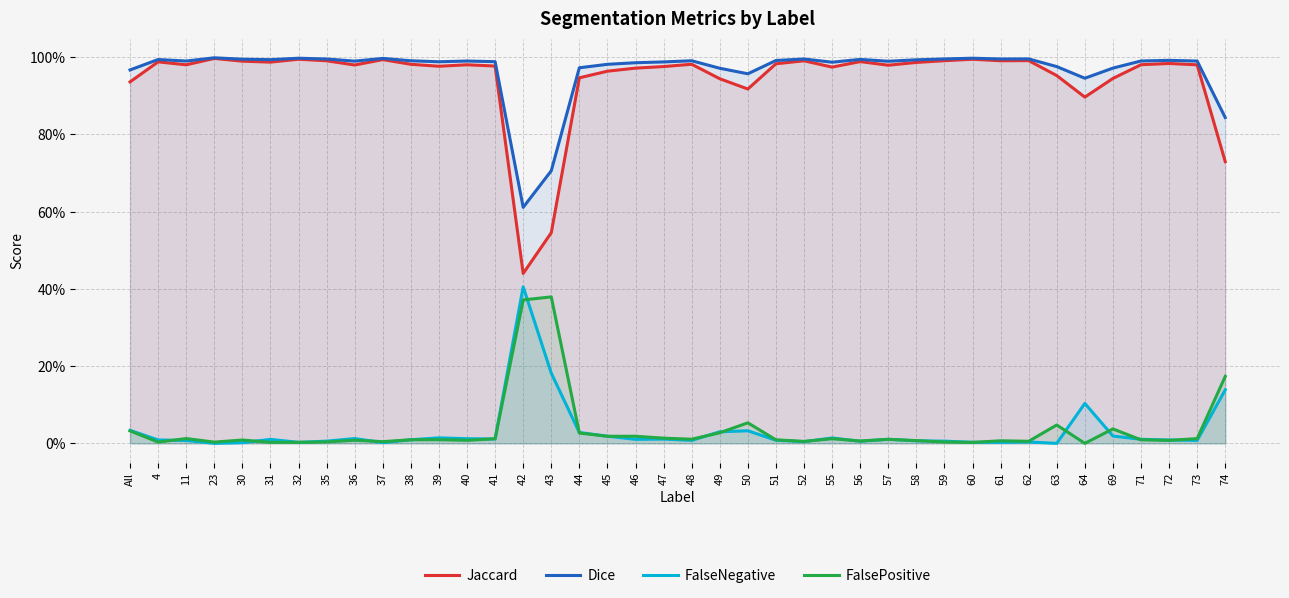

Rank the series at 46 from highest to lowest value.

Dice, Jaccard, FalsePositive, FalseNegative